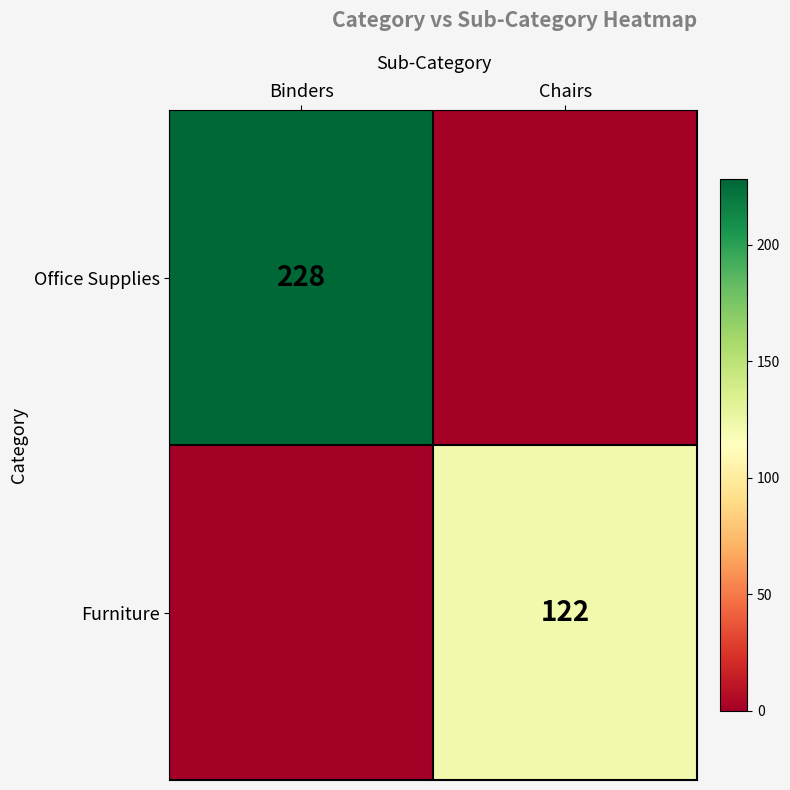

The value of Furniture at Chairs is 31. True or false?

False